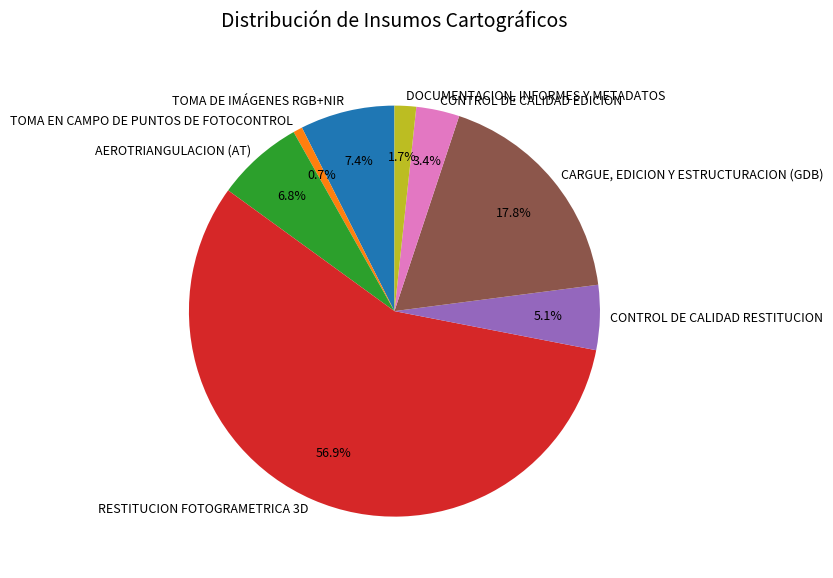

Between RESTITUCION FOTOGRAMETRICA 3D and CARGUE, EDICION Y ESTRUCTURACION (GDB), which is larger?

RESTITUCION FOTOGRAMETRICA 3D